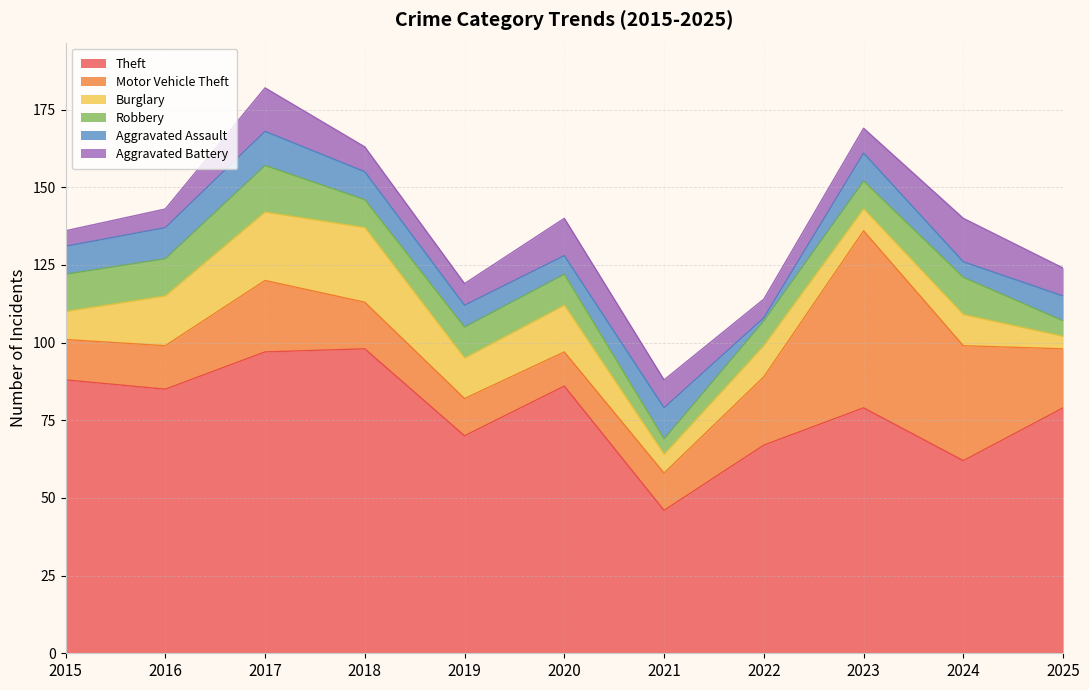

At which category does Burglary reach its first local peak?

2018